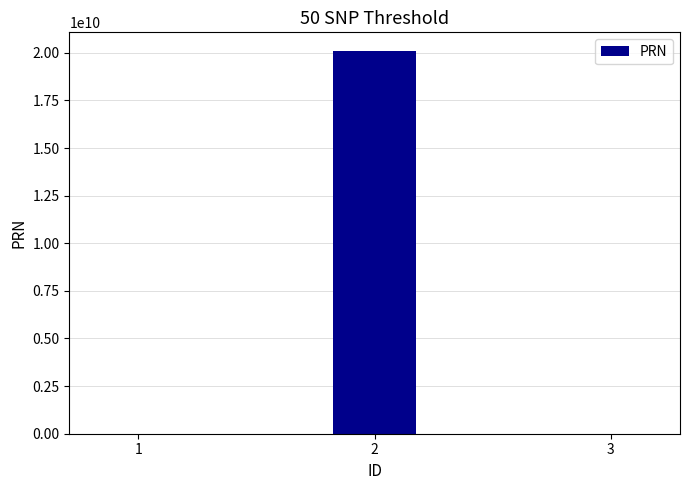

Between 2 and 3, which is larger?

2